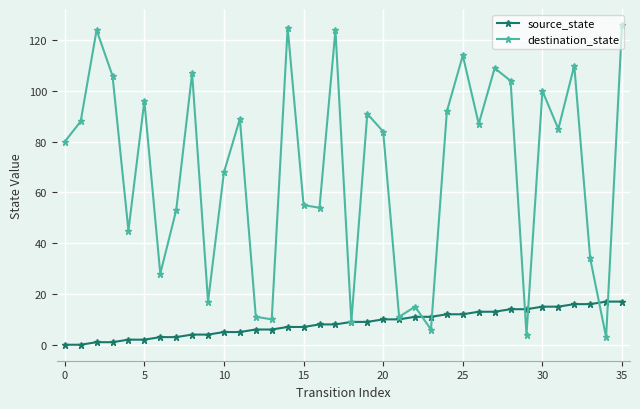

List the series in order of their overall mean, highest first.

destination_state, source_state